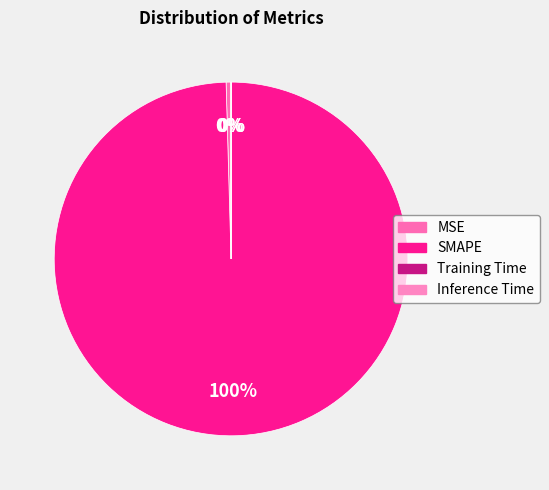

How much of the chart is everything except MSE?

99.6%